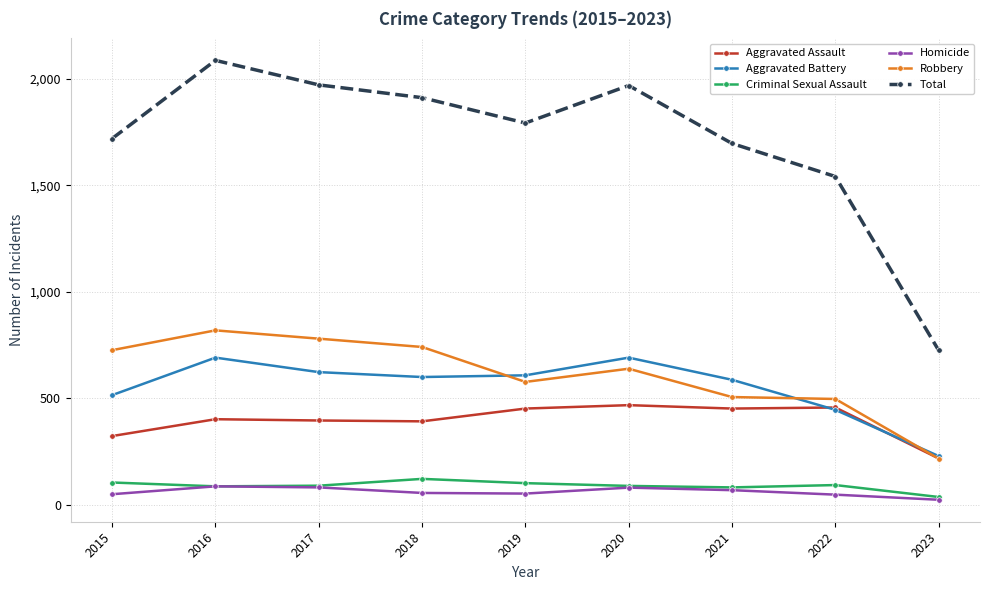

True or false: Robbery has a value of 780 at 2017.

True